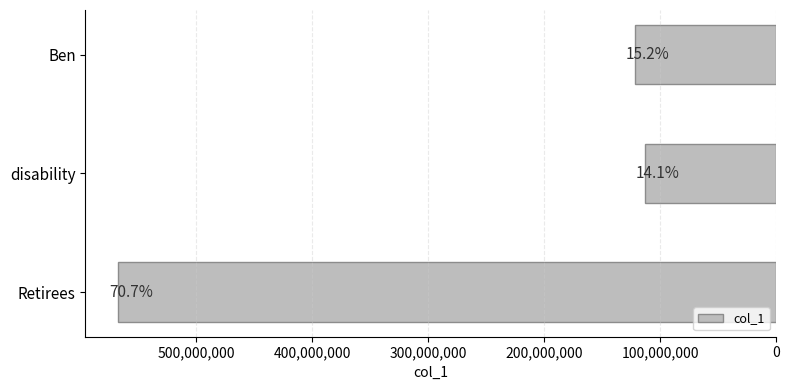

Are the bars horizontal?

Yes